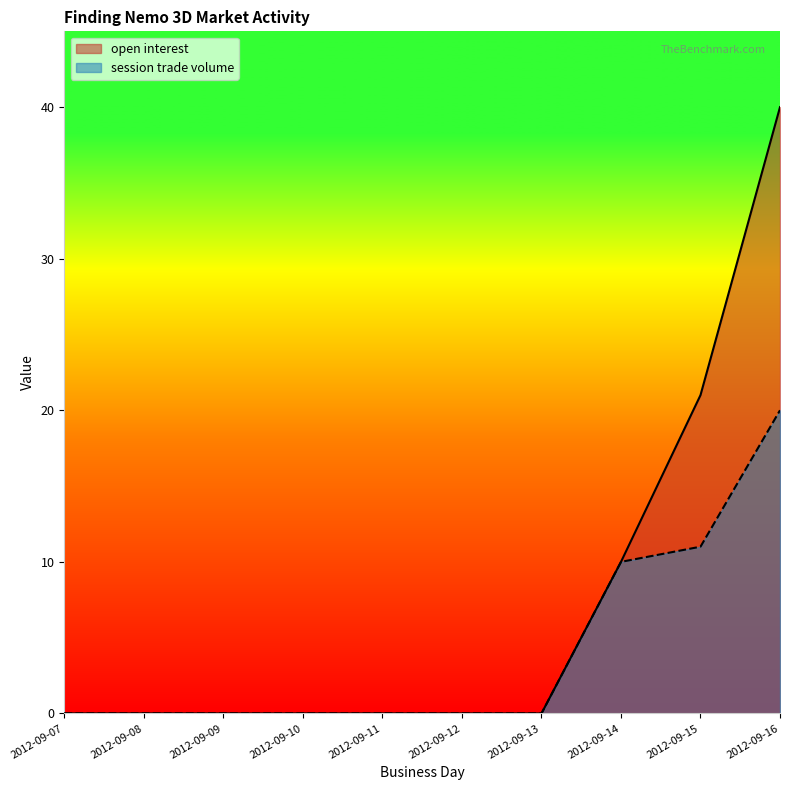

Between 2012-09-07 and 2012-09-15, which series saw the biggest shift?

open interest